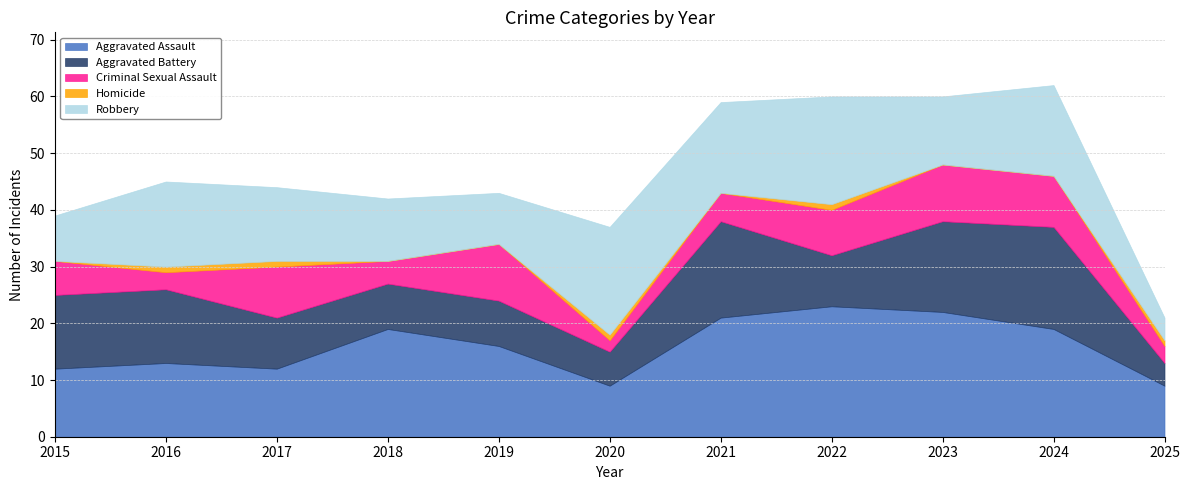

How many values in the Robbery series are below 13?

5